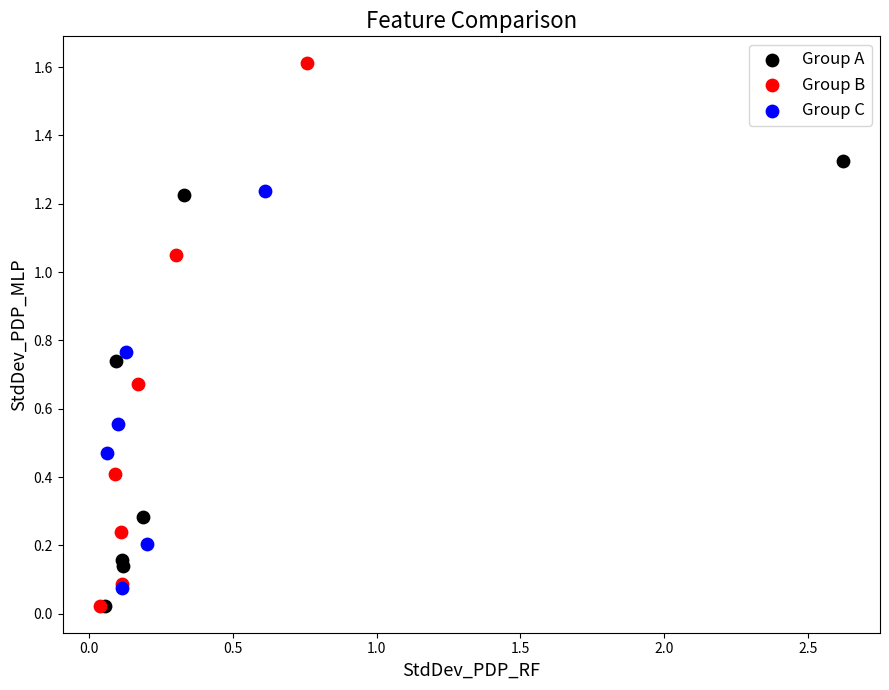

Which series has the widest spread of Y values?

Group B